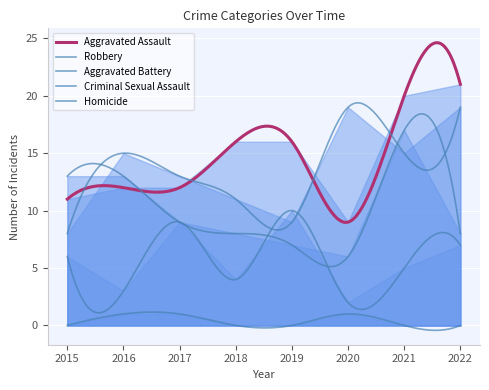

What is the difference between the highest and lowest values at 2015?

13